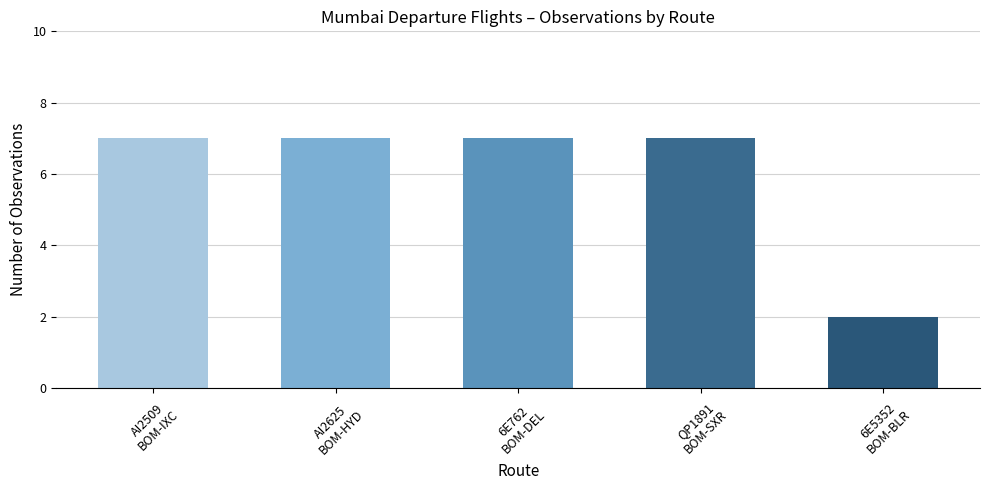

What is the label of the 4th bar from the right?

AI2625
BOM-HYD